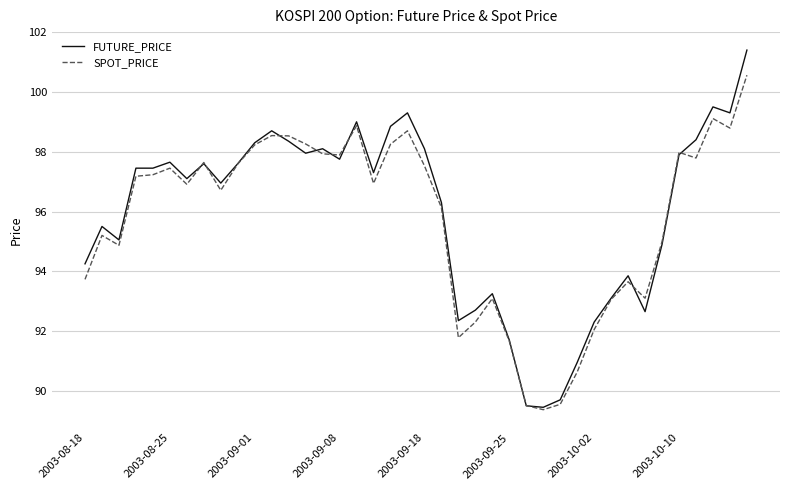

Rank the series by their maximum value, from lowest to highest.

SPOT_PRICE, FUTURE_PRICE